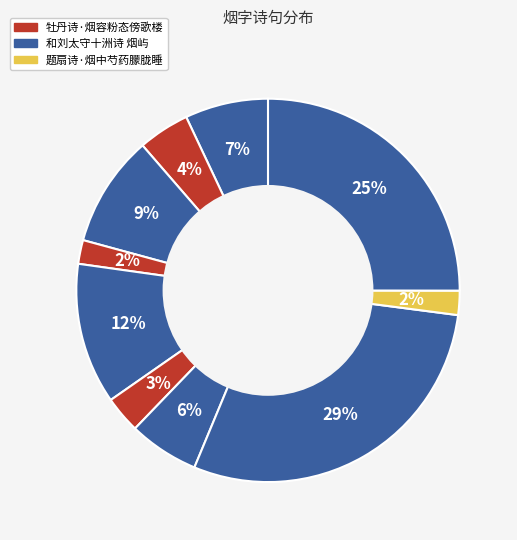

How many slices are in this pie chart?

10